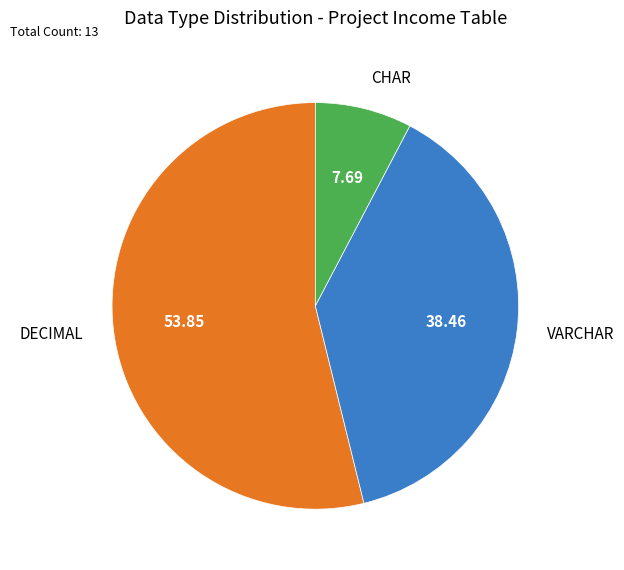

Which slice represents more than half of the pie?

DECIMAL